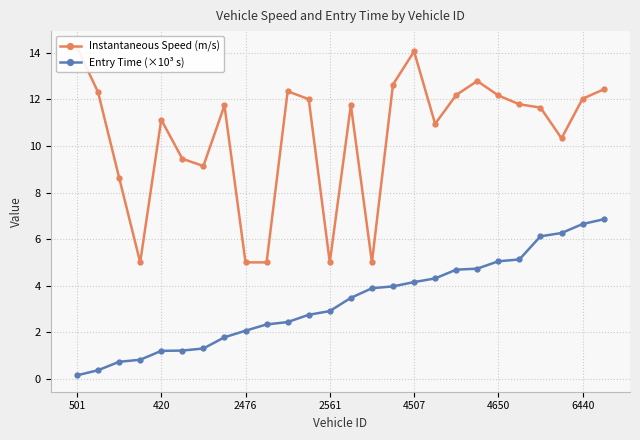

What is the approximate value of Entry Time (×10³ s) at 501?

0.1